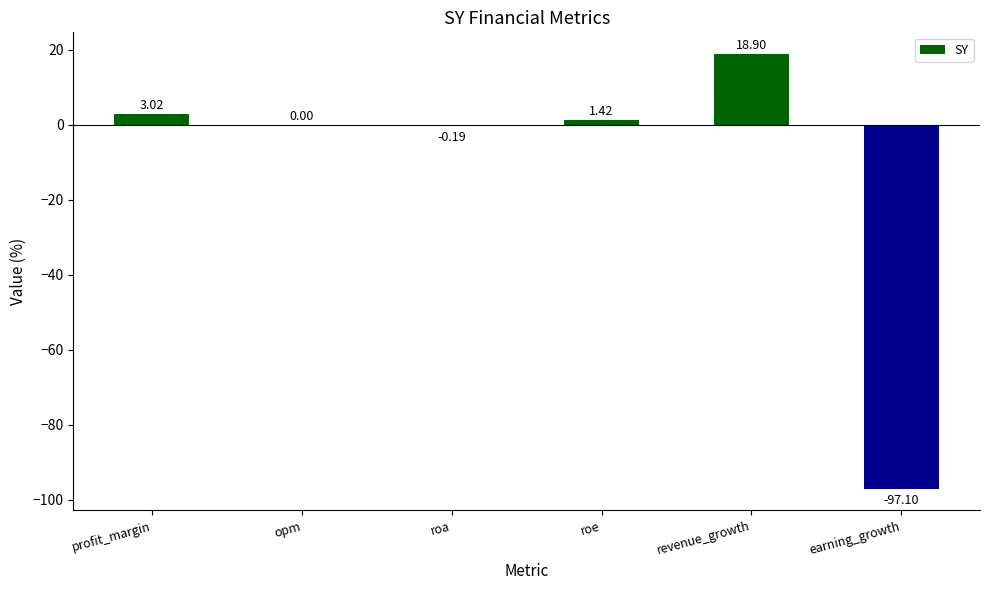

At which label is the value closest to -39?

roa